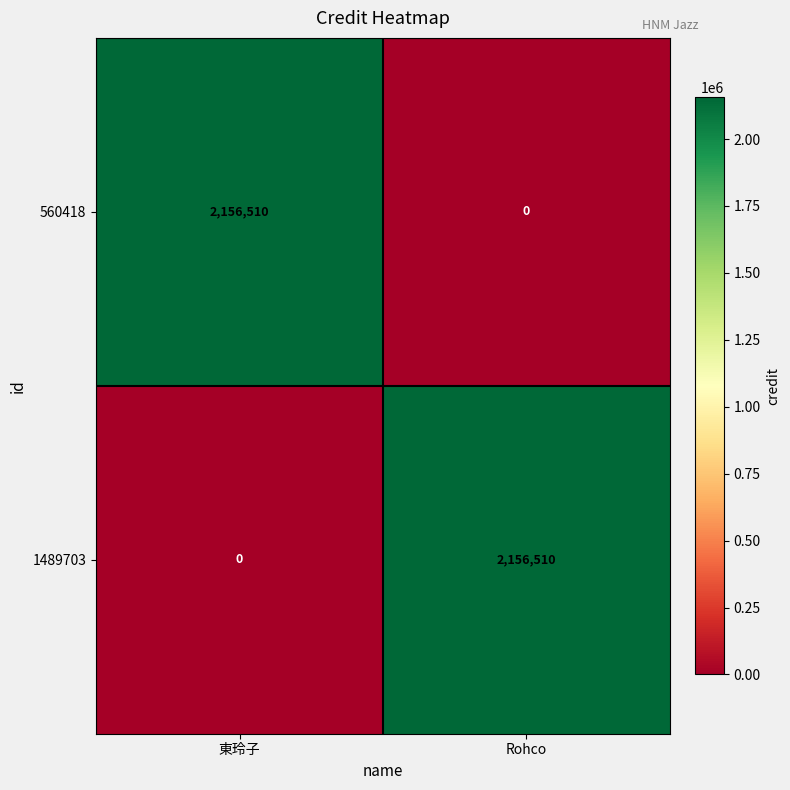

What is the spread (max minus min) of values at 東玲子?

2156510